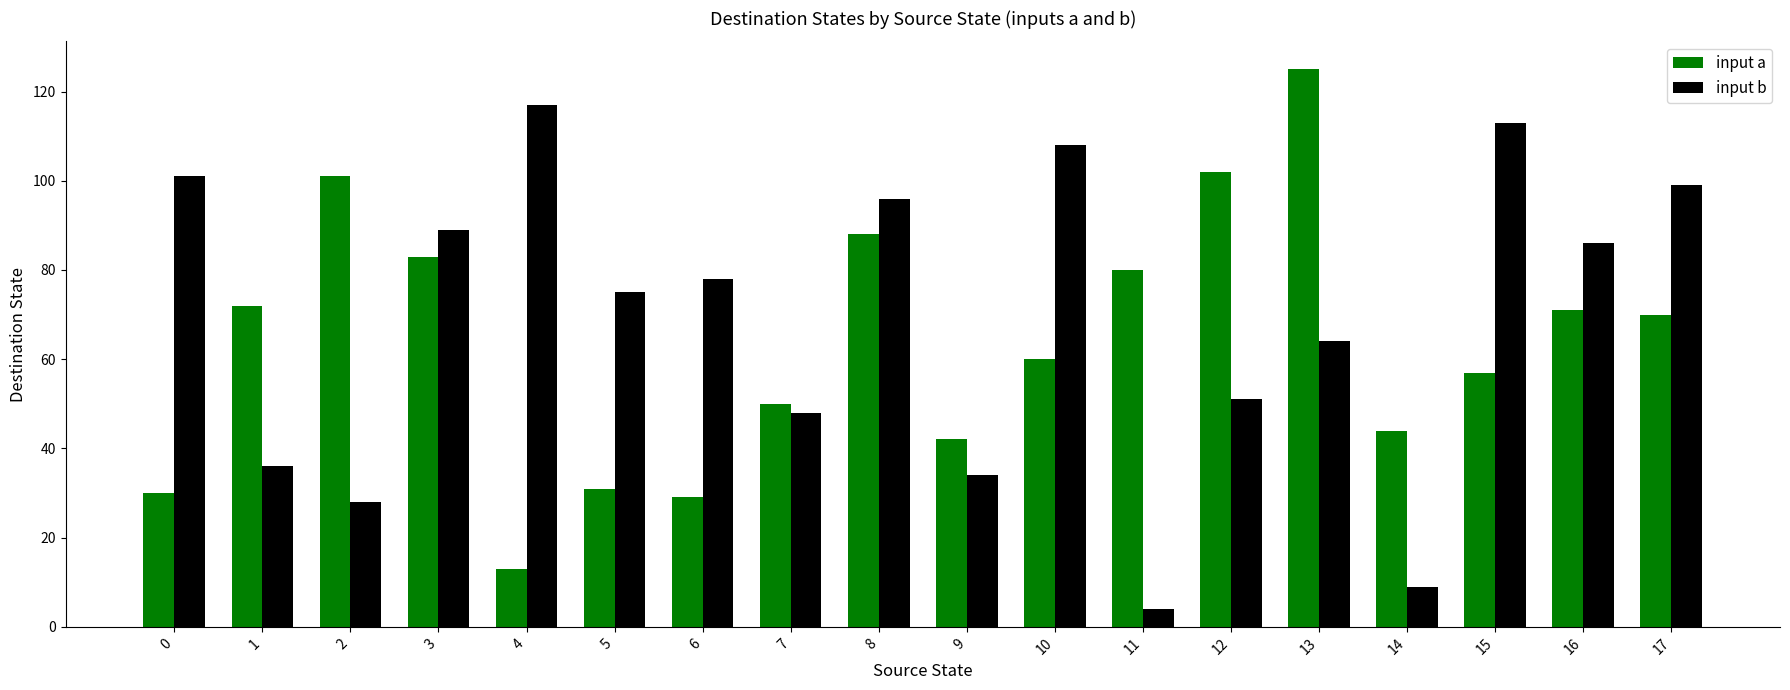

What is the maximum value for input a?

125